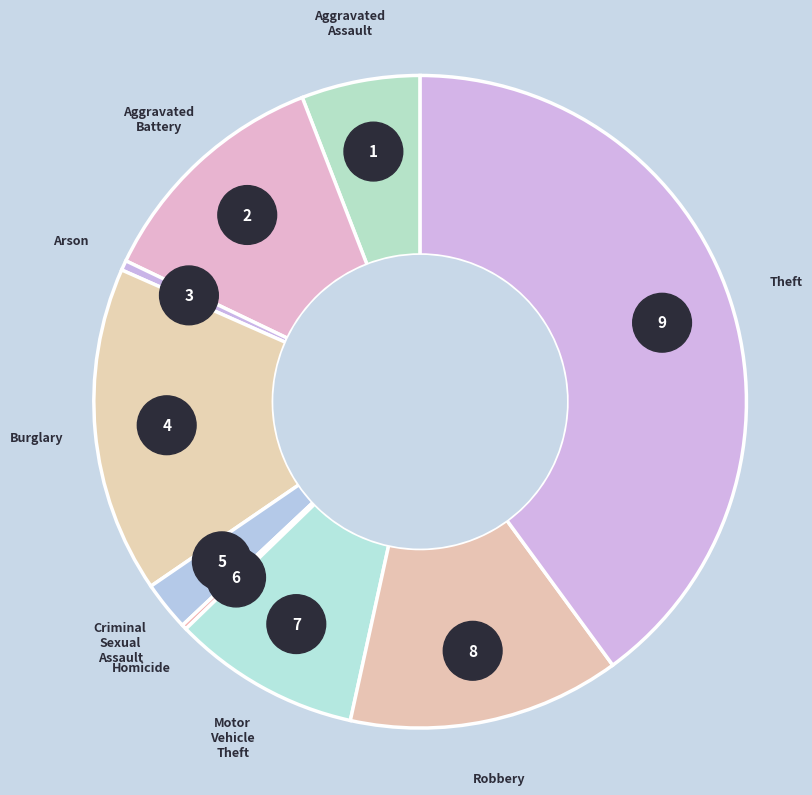

Rank the categories by value from lowest to highest.

Homicide, Arson, Criminal Sexual Assault, Aggravated Assault, Motor Vehicle Theft, Aggravated Battery, Robbery, Burglary, Theft